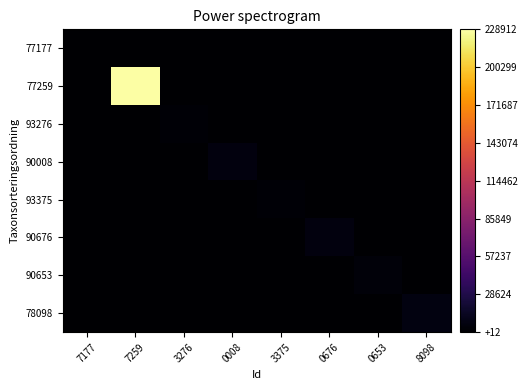

Reading left to right, what are all the values shown in this chart?

row_0: 7177=353.0	7259=47.4	3276=86.4	0008=80.8	3375=22.4	0676=174.9	0653=12.3	8098=27.6
row_1: 7177=102.9	7259=228912.0	3276=141.2	0008=122.8	3375=79.1	0676=58.2	0653=119.8	8098=158.4
row_2: 7177=39.9	7259=138.4	3276=2170.0	0008=20.6	3375=54.7	0676=47.9	0653=90.6	8098=106.0
row_3: 7177=139.7	7259=50.3	3276=60.9	0008=6031.0	3375=93.9	0676=117.3	0653=162.5	8098=107.0
row_4: 7177=95.1	7259=49.8	3276=118.4	0008=146.4	3375=2180.0	0676=64.1	0653=45.1	8098=189.5
row_5: 7177=67.7	7259=132.1	3276=59.2	0008=33.9	3375=199.9	0676=5966.0	0653=31.2	8098=124.4
row_6: 7177=108.6	7259=20.0	3276=190.5	0008=111.2	3375=187.2	0676=181.7	0653=4364.0	8098=184.4
row_7: 7177=61.6	7259=110.3	3276=47.6	0008=81.3	3375=70.3	0676=188.1	0653=186.1	8098=6453.0